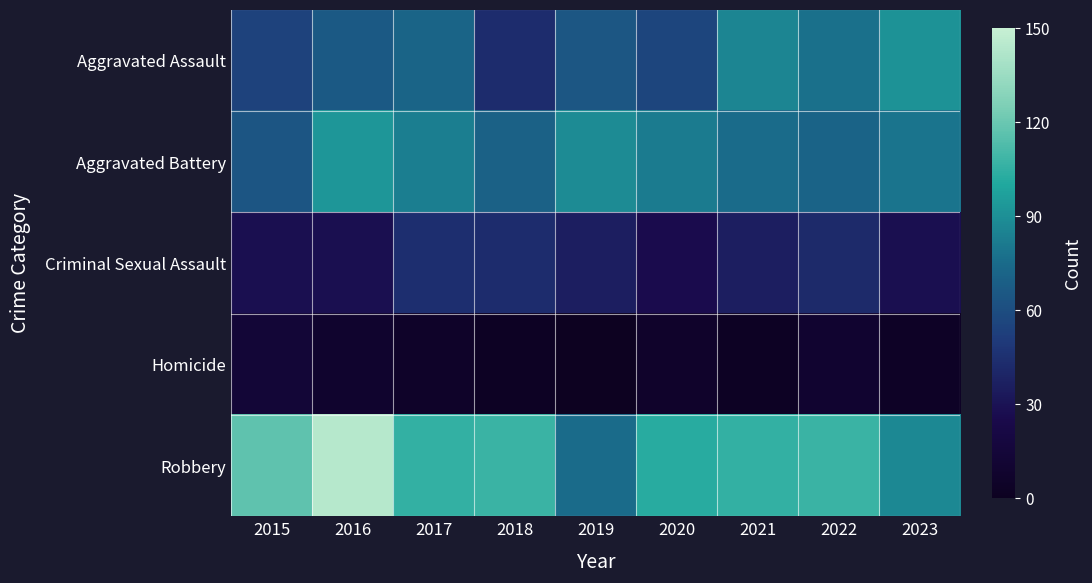

Which series has the largest range (max minus min)?

Robbery